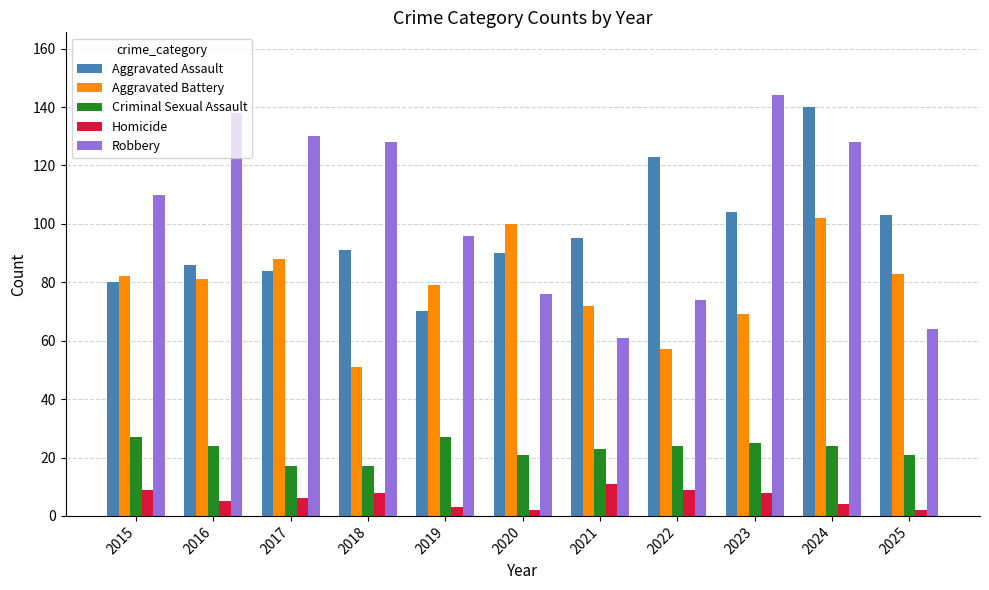

What is the sum of the Criminal Sexual Assault values at 2017 and 2019?

44